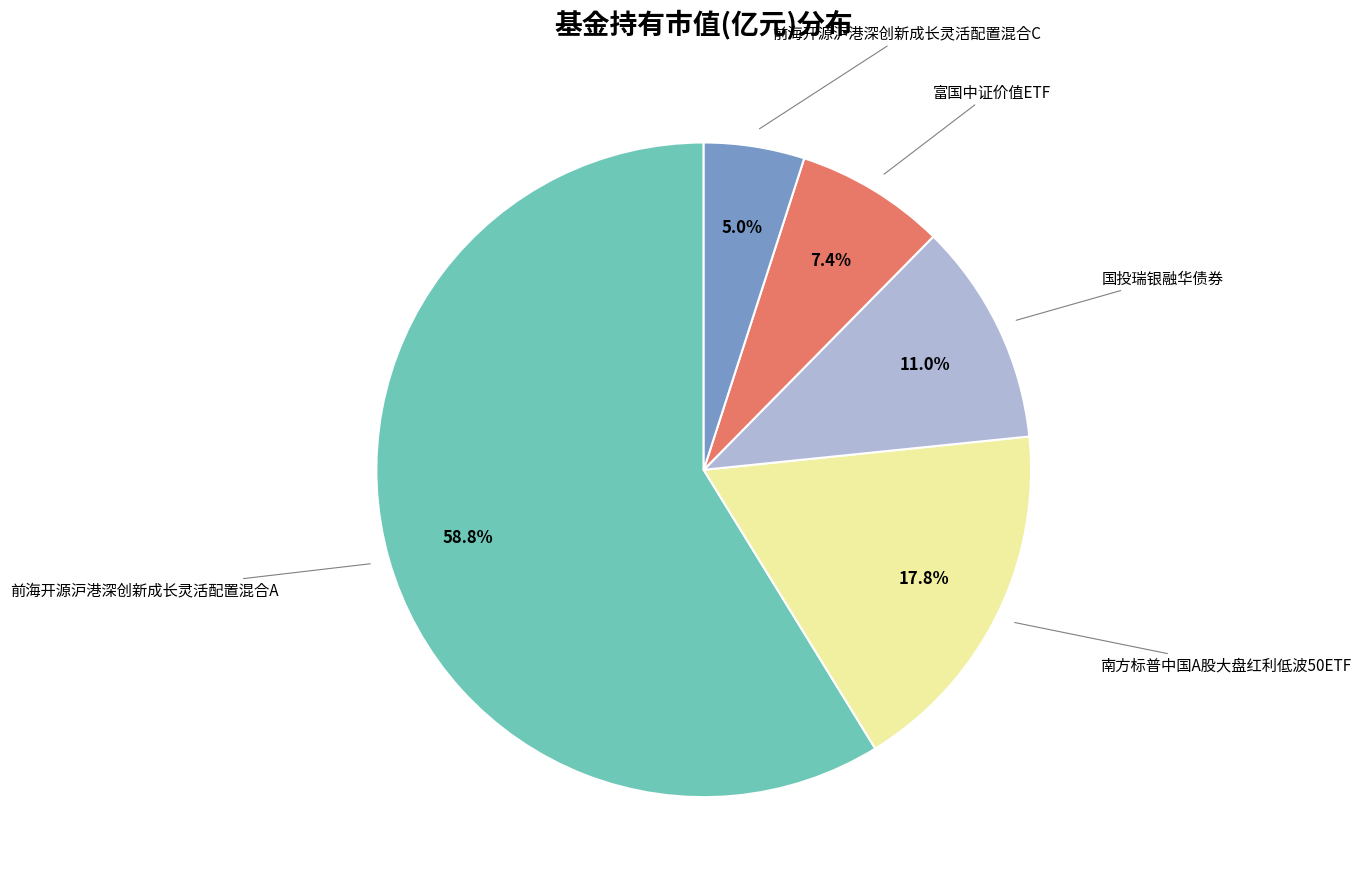

Does any single category account for the majority?

Yes